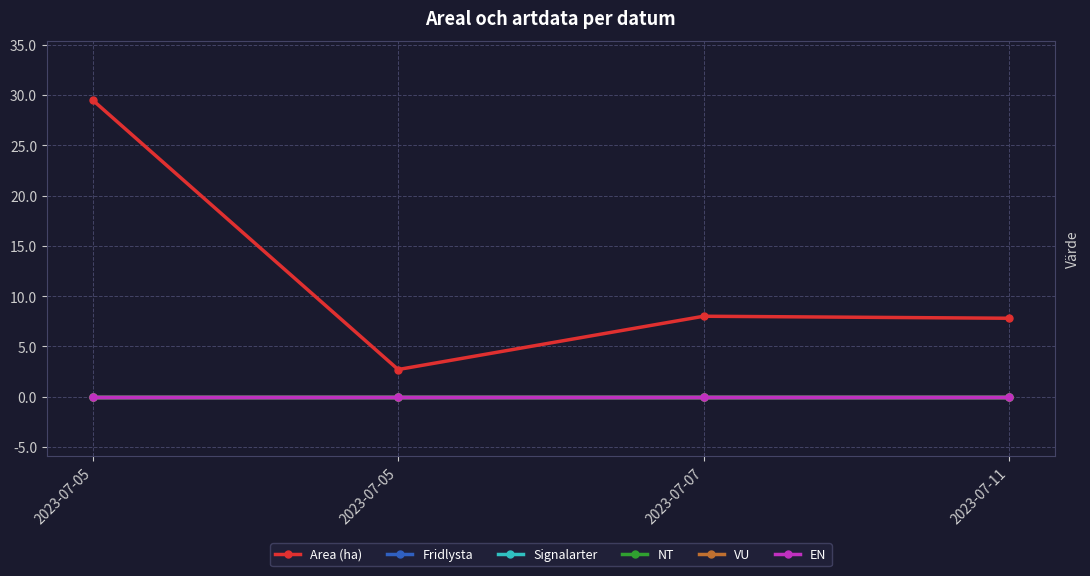

Which series has the widest spread of values?

Area (ha)